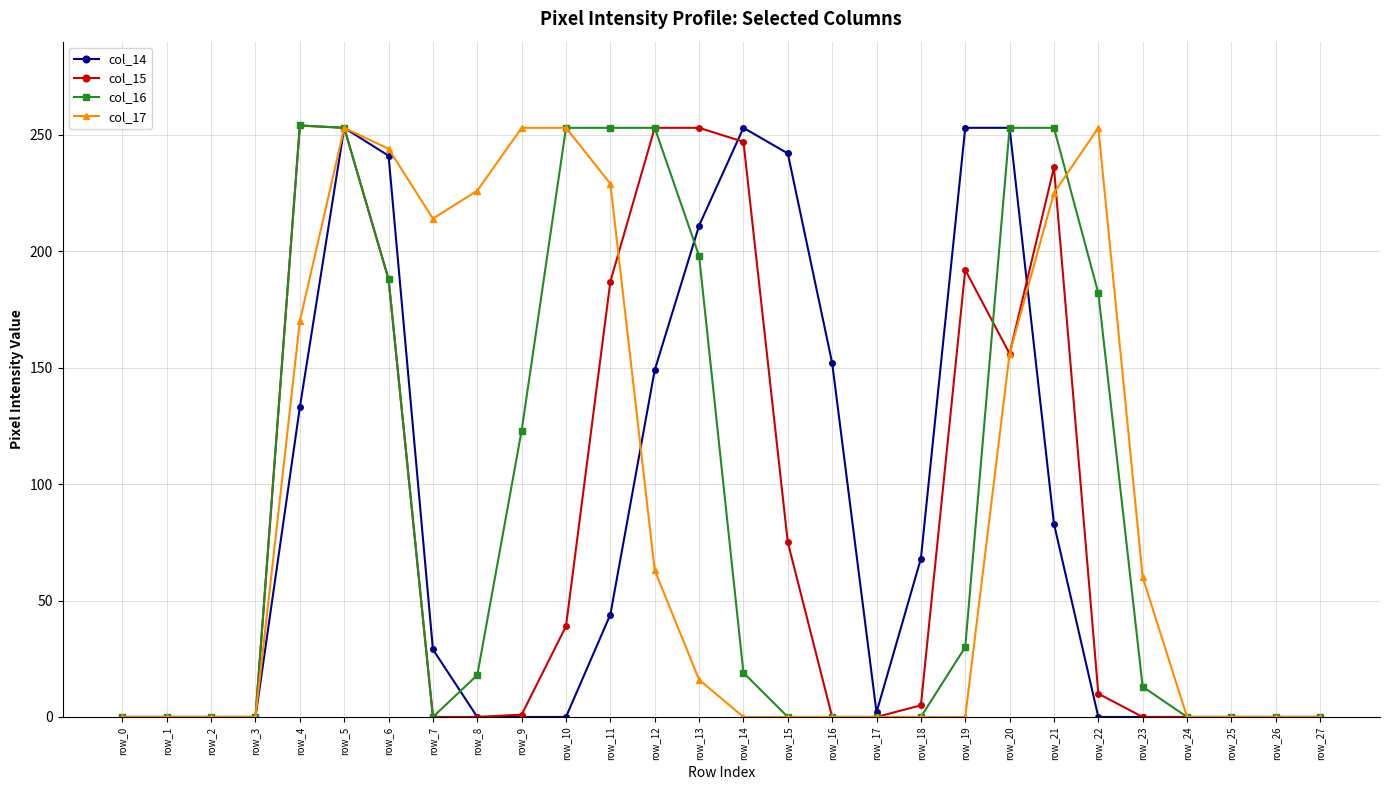

True or false: col_17 has more than 0 points higher than both neighbors.

True